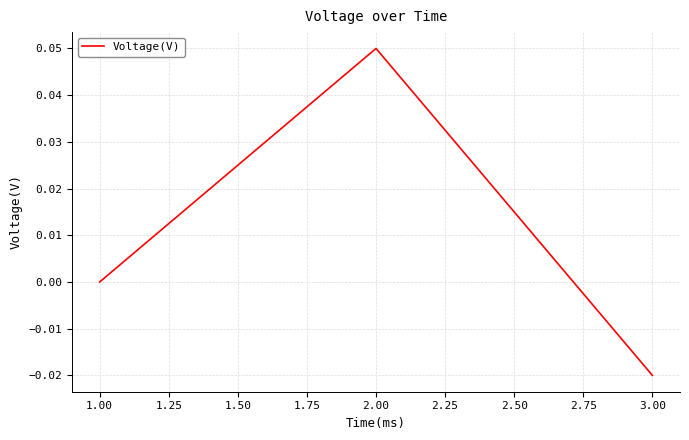

Is it true that the value at 3.00 is -0.0?

True